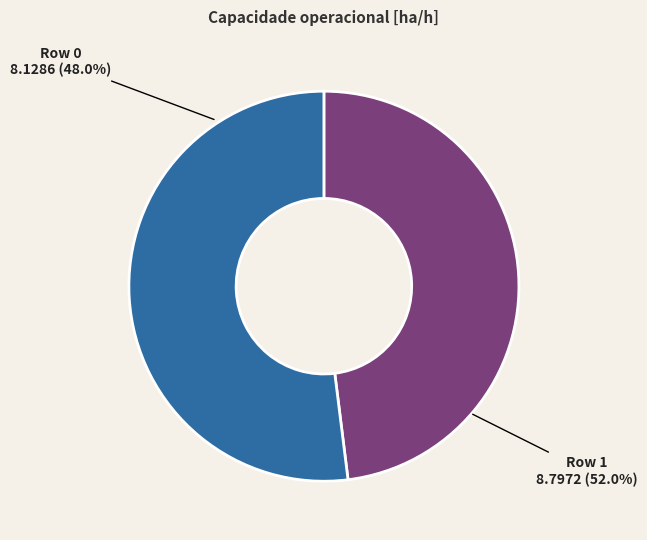

To the nearest percent, what is the combined percentage of Row 1 and Row 0?

100%